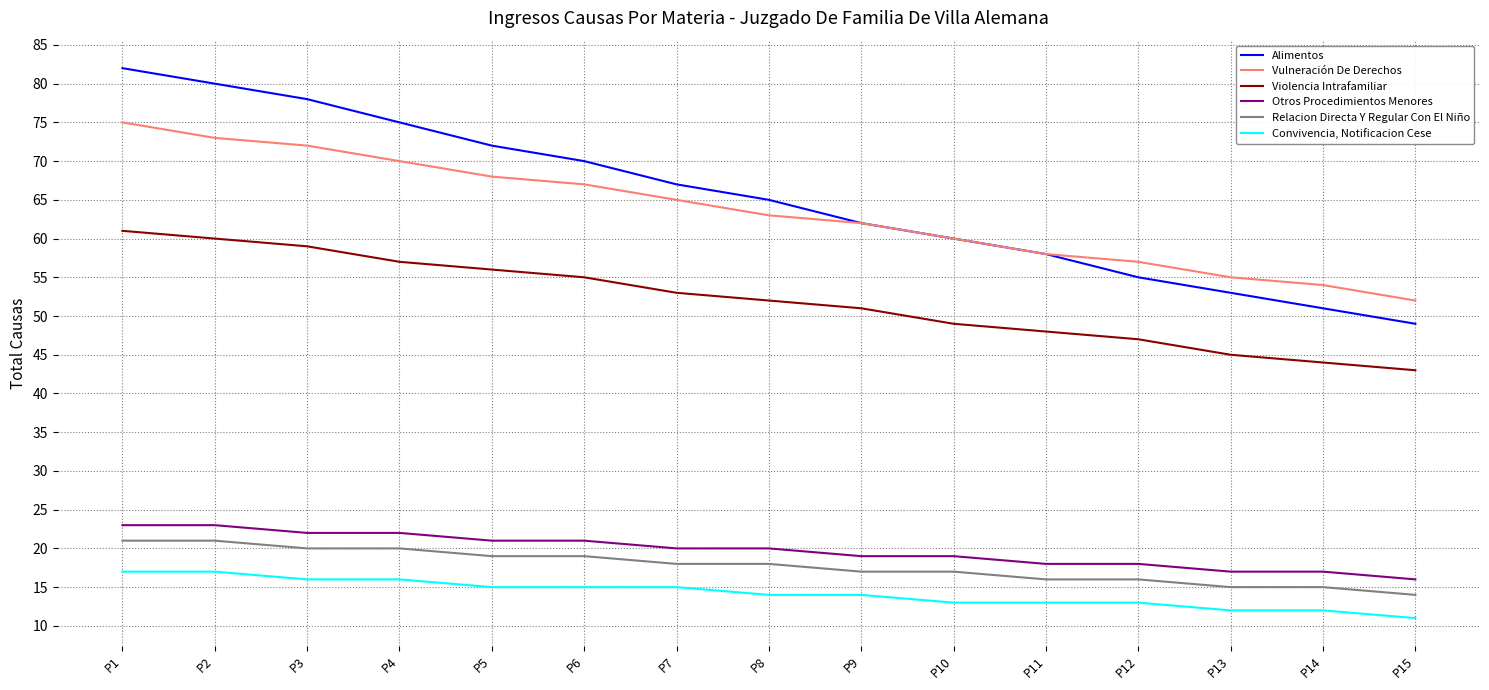

Which category has the lowest value in the Vulneración De Derechos series?

P15